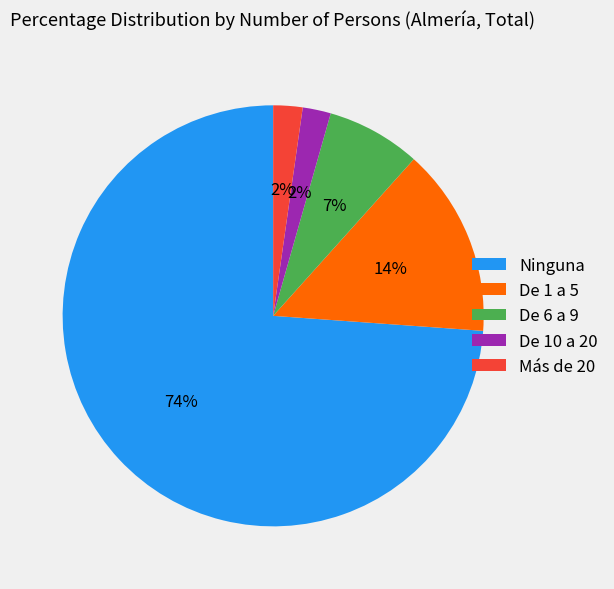

Does Ninguna represent more than half of the total?

Yes